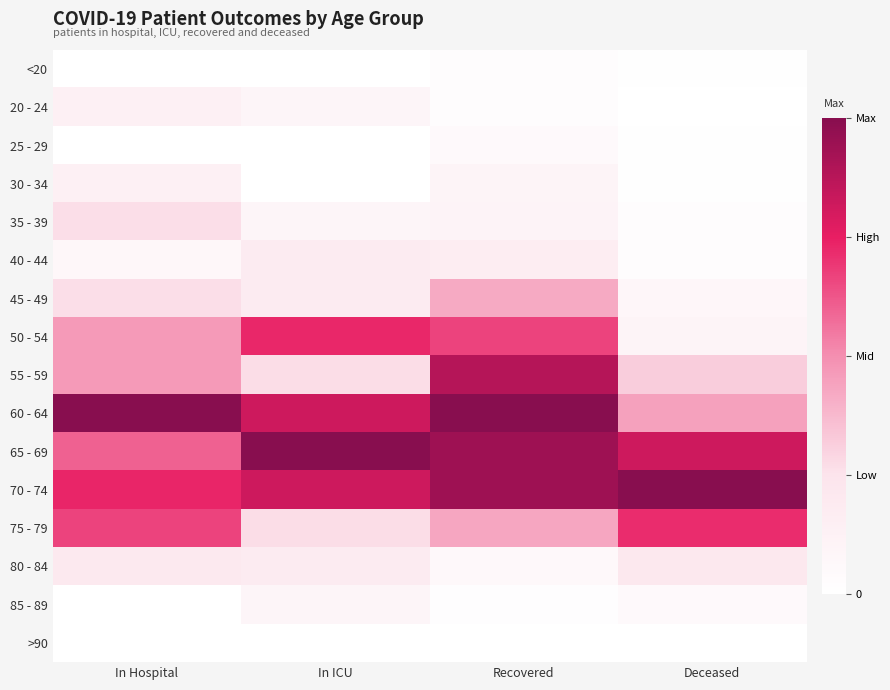

Which has a higher value, In Hospital or Recovered?

Recovered